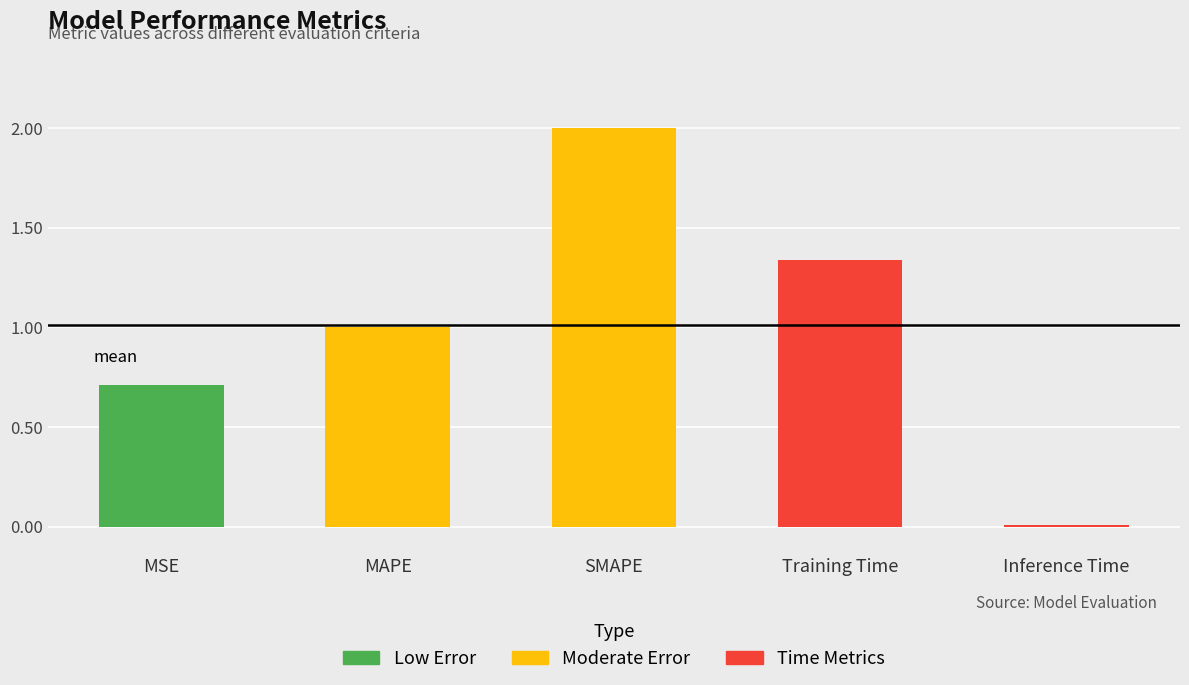

Read the value at SMAPE.

2.0